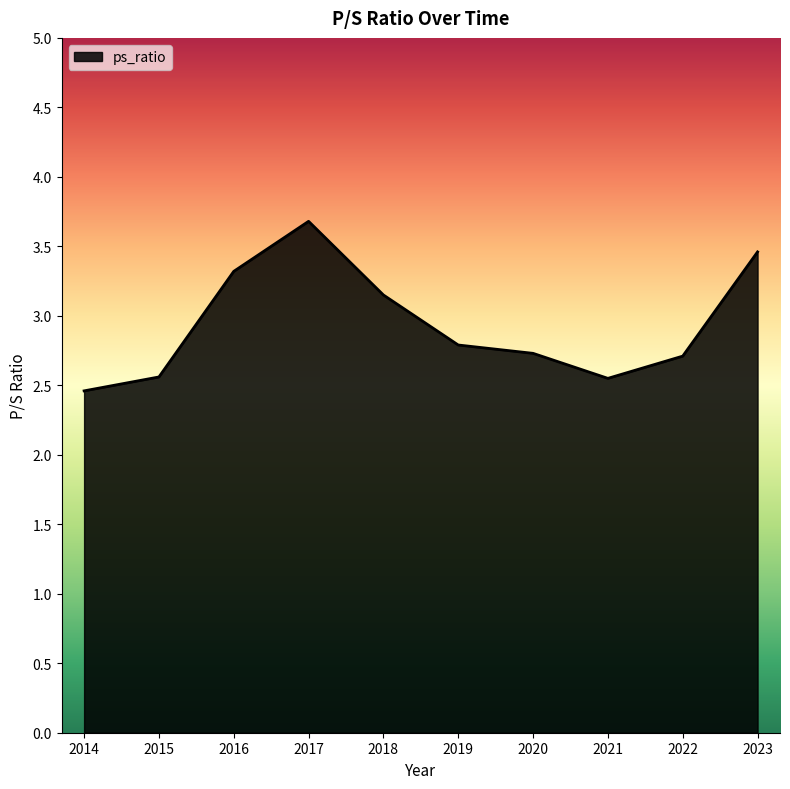

Which has a higher value, 2016 or 2015?

2016